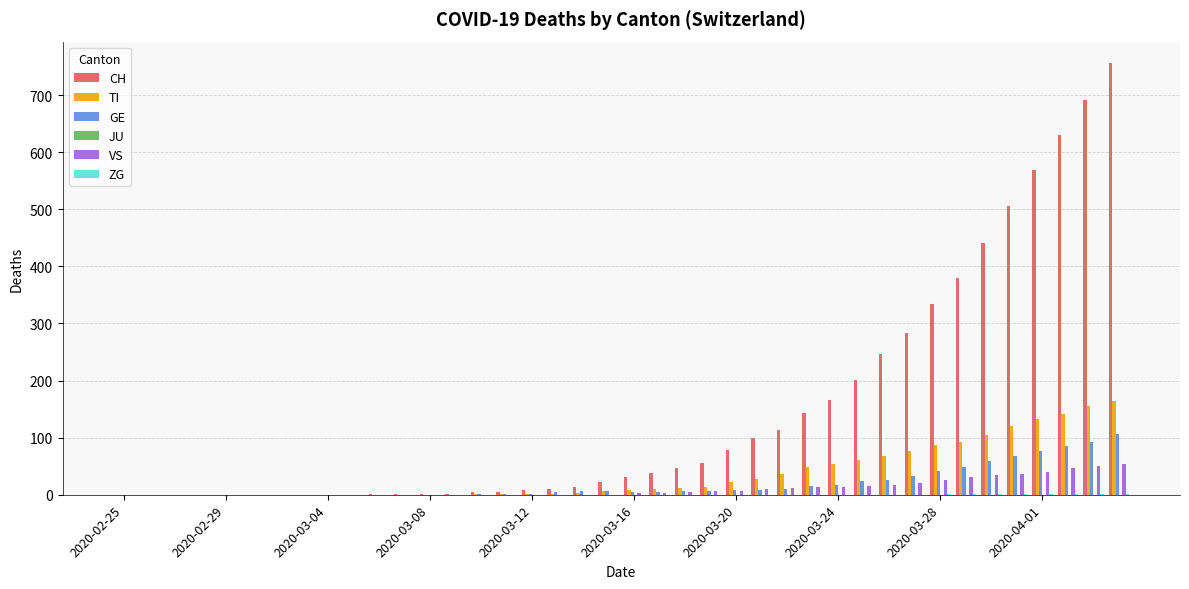

Which series has the largest total across all categories?

CH